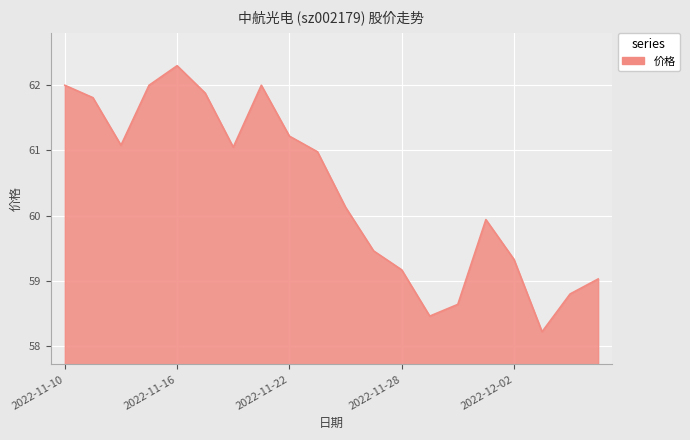

What is the difference between the maximum and minimum values?

4.1